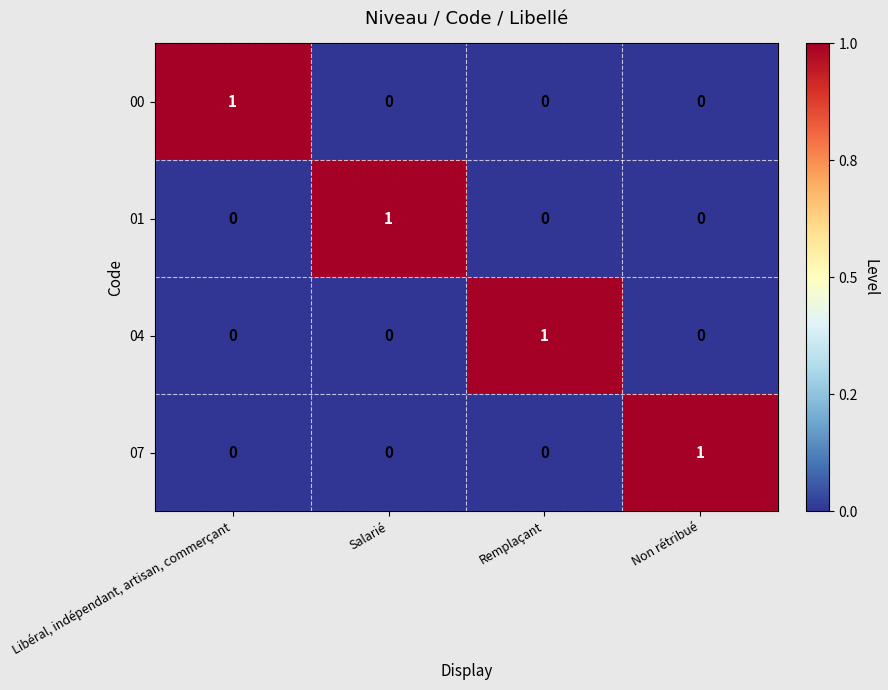

Which category has the highest value in the 00 series?

Libéral, indépendant, artisan, commerçant